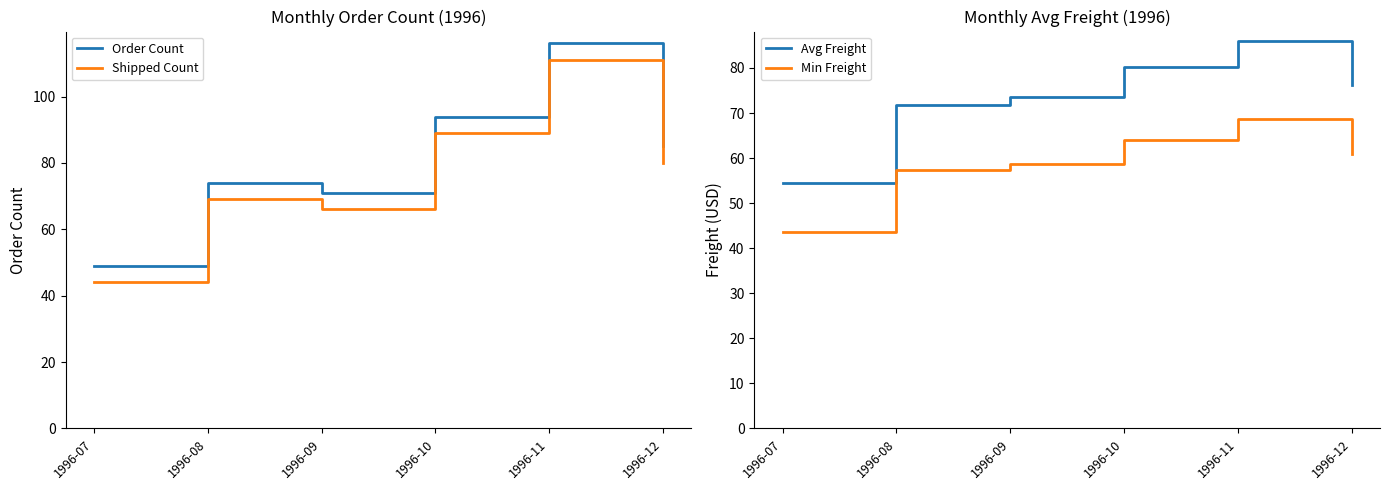

Which category has the lowest value across all series?

1996-07